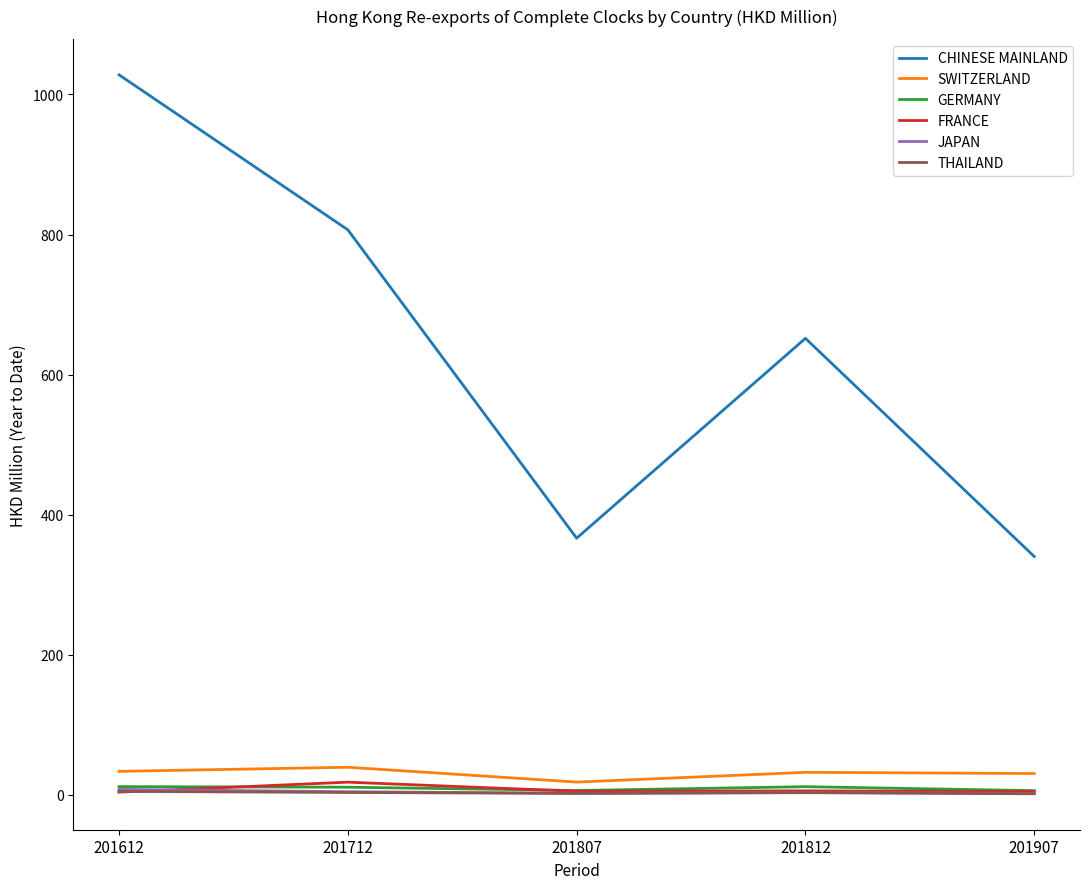

The GERMANY series shows 11.6 at 201612. True or false?

True